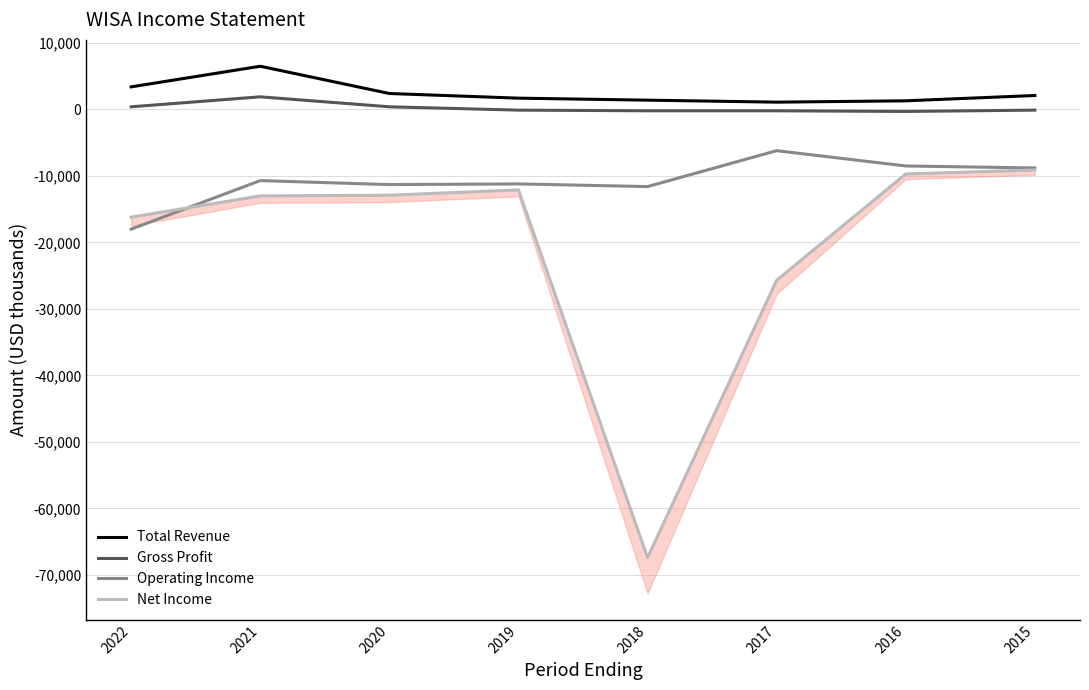

At which label is Total Revenue closest to 3800?

2022